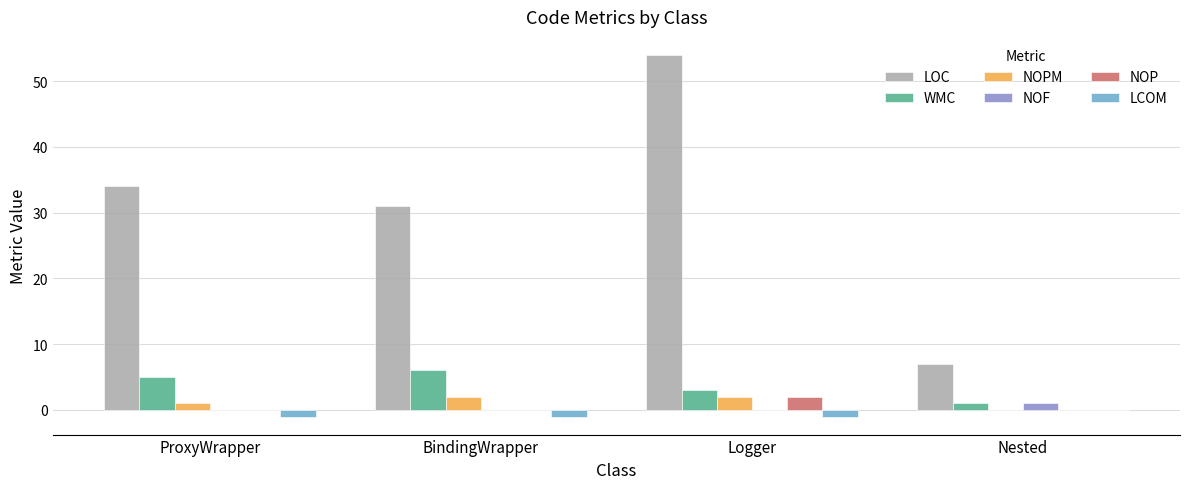

Between ProxyWrapper and Nested, which series saw the biggest shift?

LOC